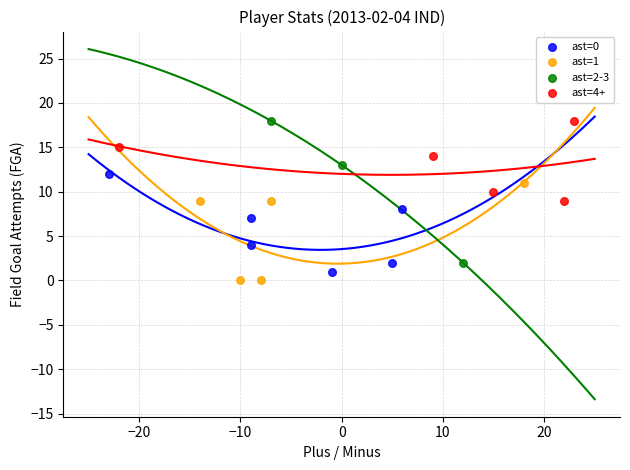

Which series has the largest Y range (max minus min)?

ast=2-3